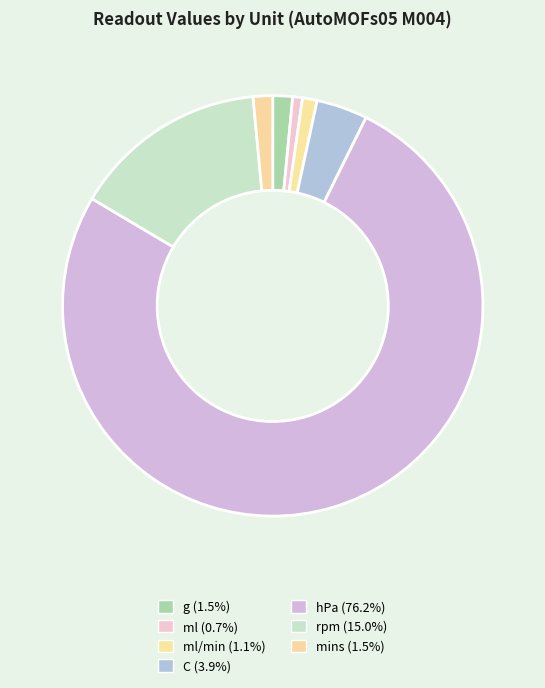

Count the number of slices in the pie.

7